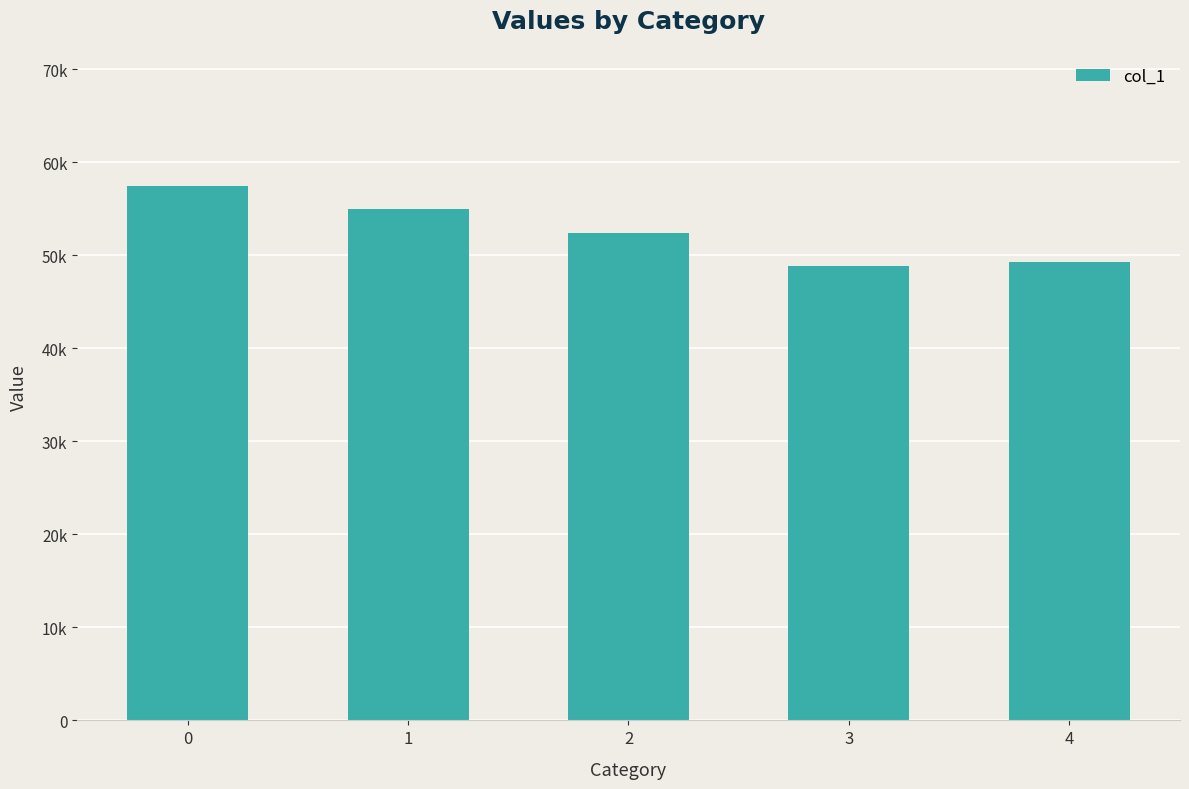

What is the sum of the values at 1 and 3?

103846